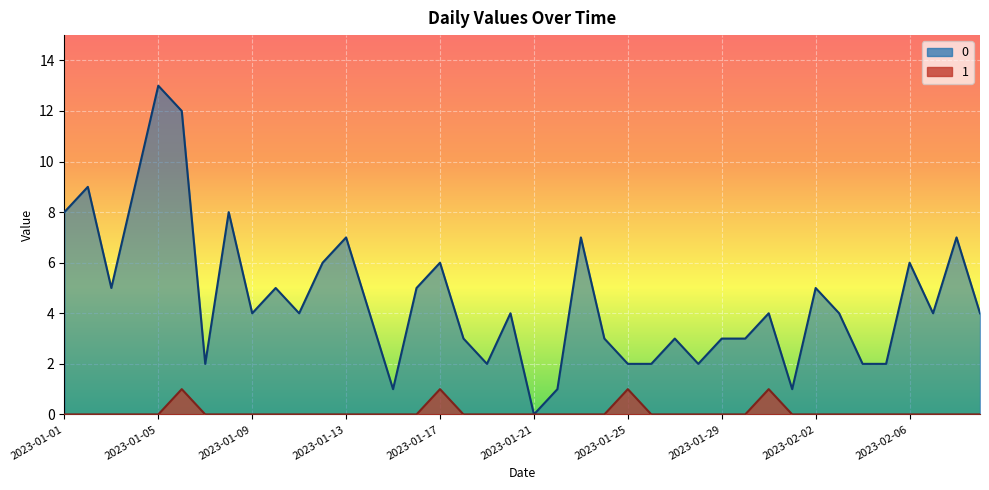

True or false: 1 and 0 intersect in this chart.

False